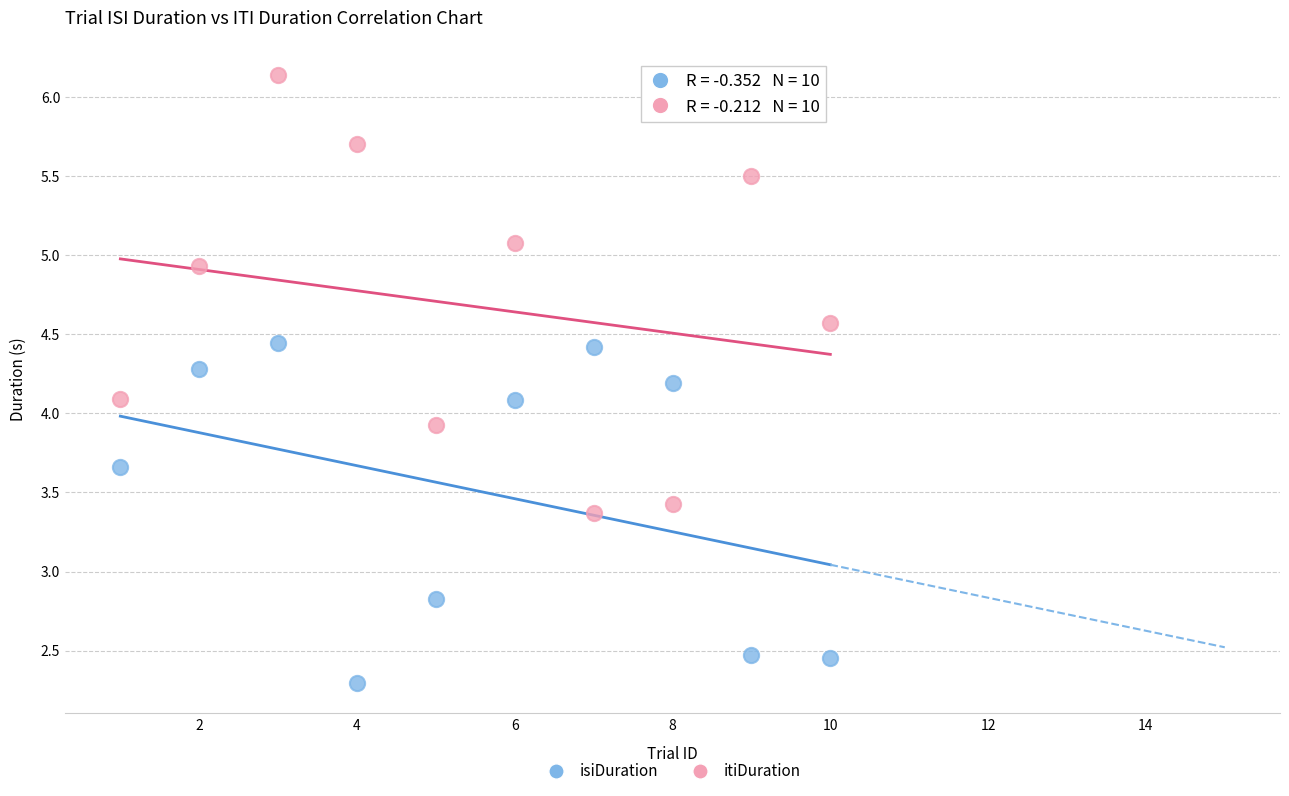

Across all data points, what is the range of Y values (max minus min)?

3.8